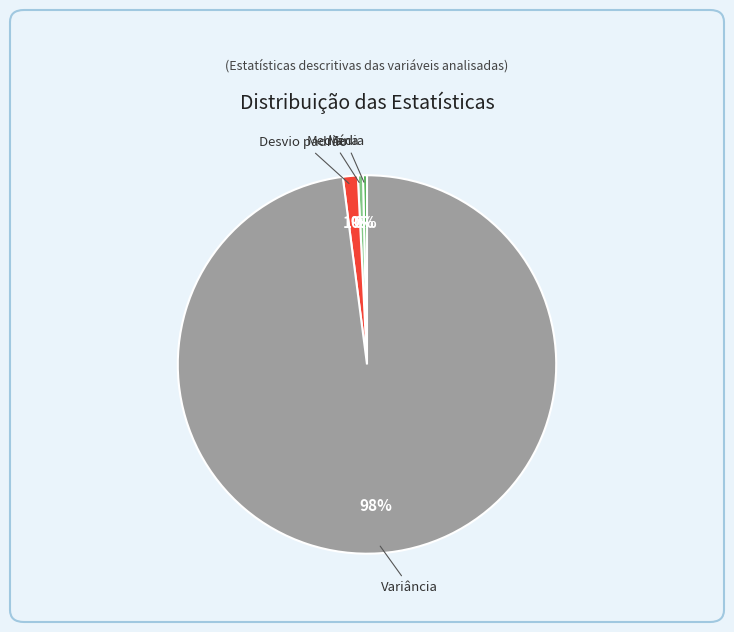

Which slice is the largest?

Variância